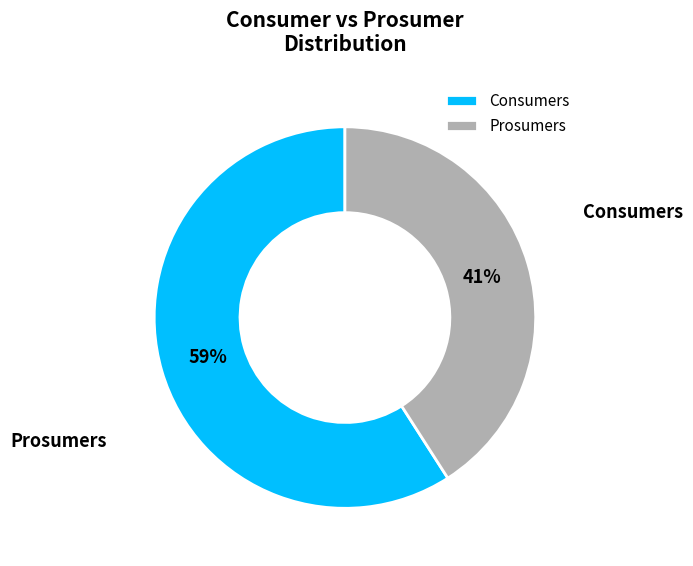

Does Consumers account for over 50% of the chart?

Yes